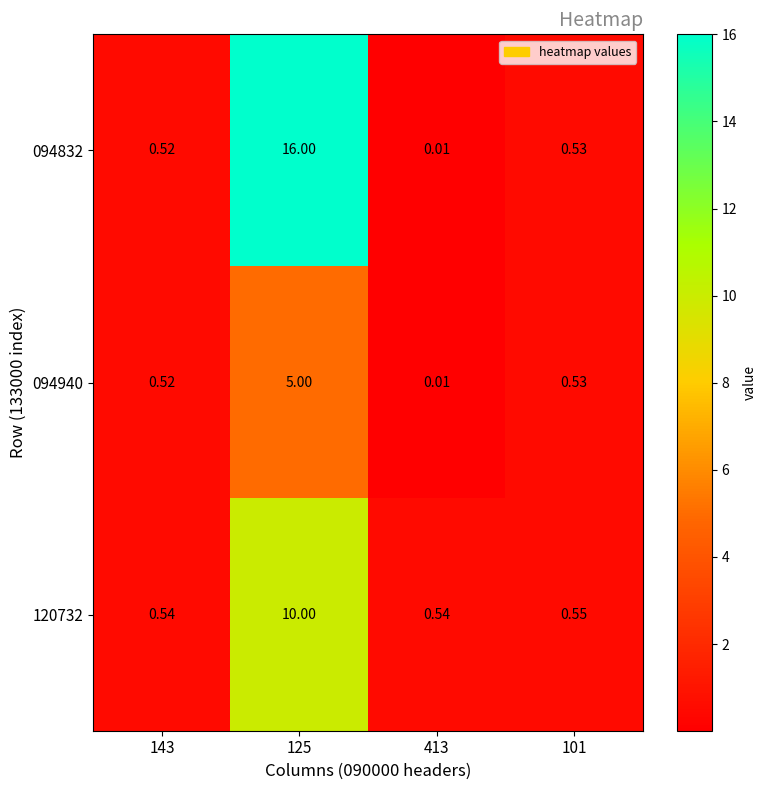

Which label corresponds to the largest value in the chart?

125